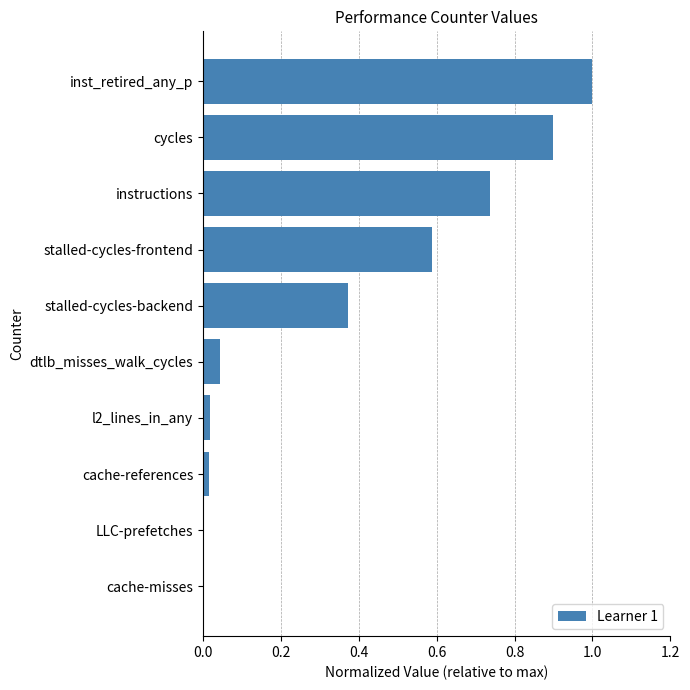

Are the bars horizontal?

Yes